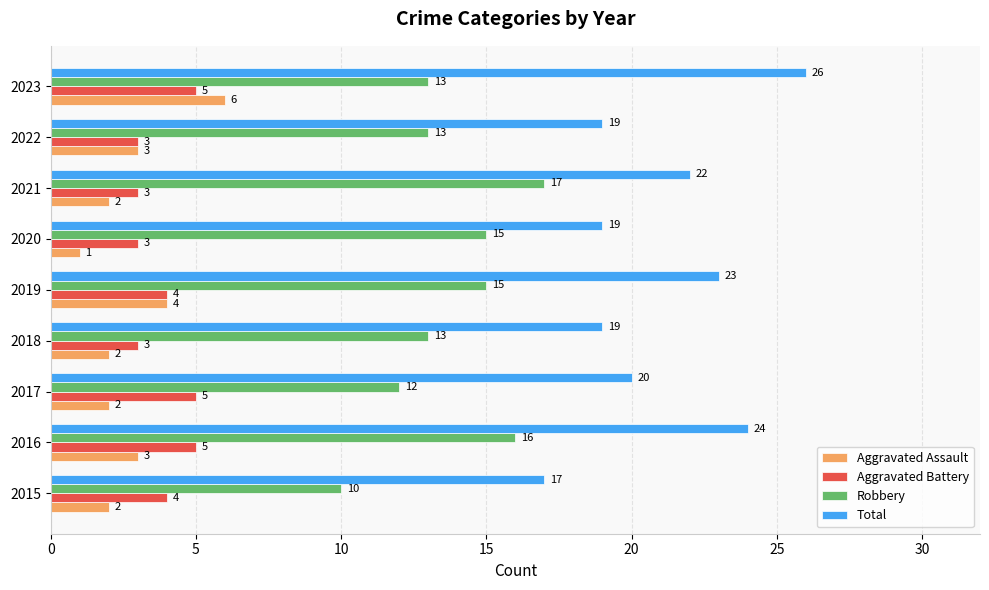

What is the approximate value of Aggravated Assault at 2016?

3